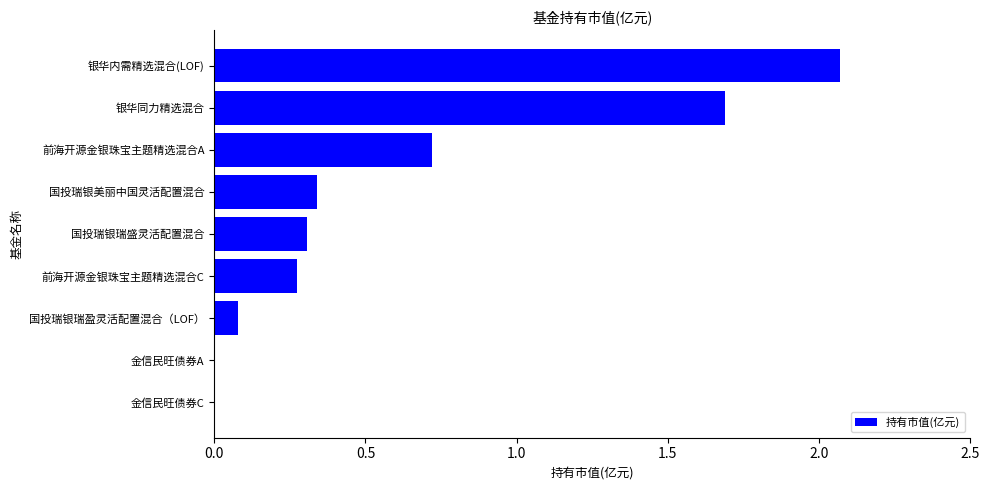

What is the sum of the values at 国投瑞银瑞盈灵活配置混合（LOF） and 国投瑞银美丽中国灵活配置混合?

0.4